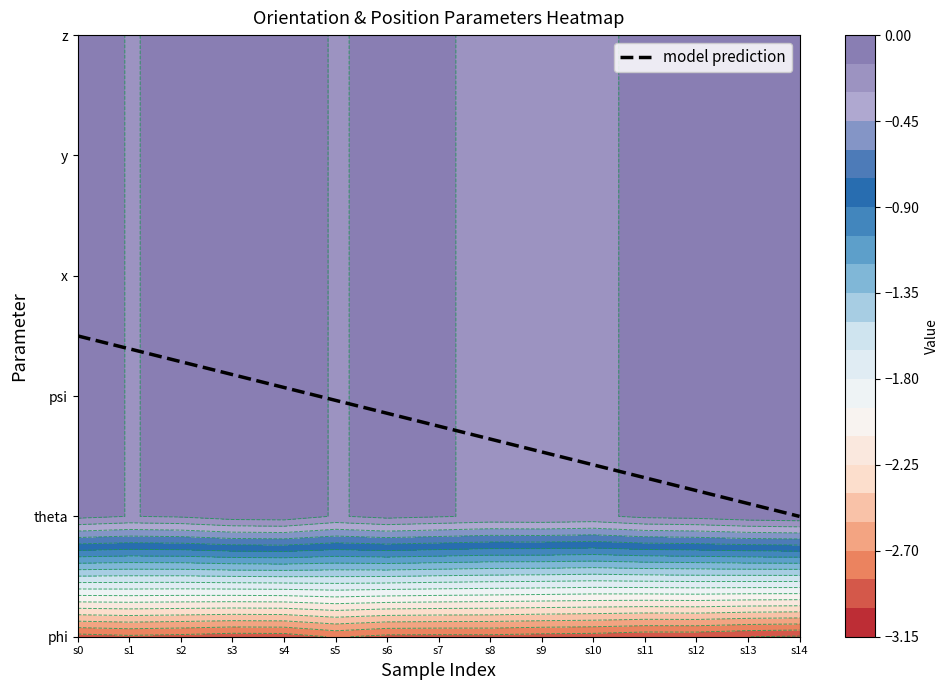

What value does the theta series have at 1?

-0.2